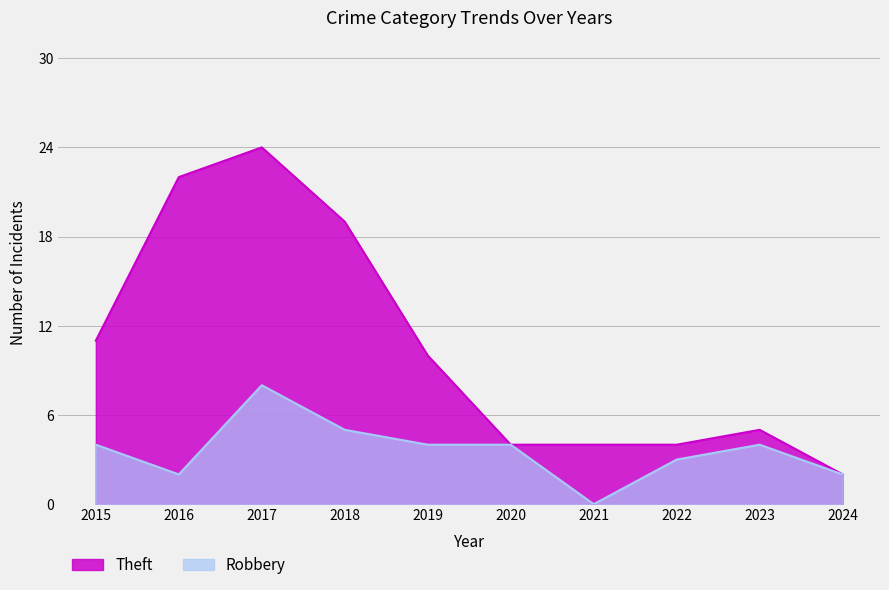

At which label does Theft reach its peak?

2017